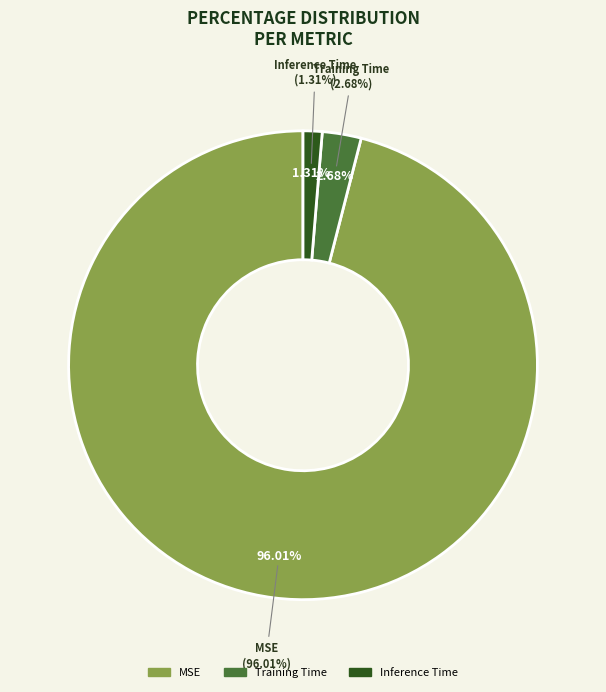

Is there any slice that represents more than half of the pie?

Yes